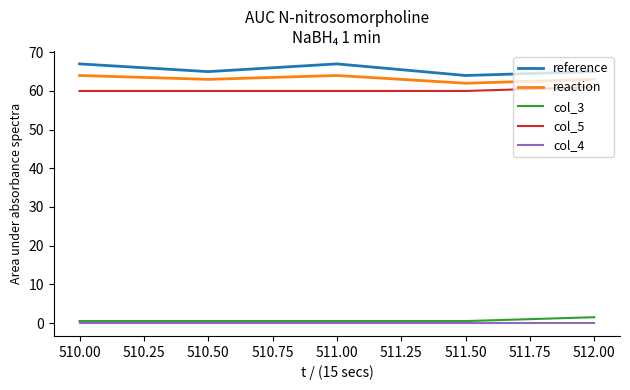

Is the value of col_5 at 510.00 greater than the value of reference at 510.50?

No